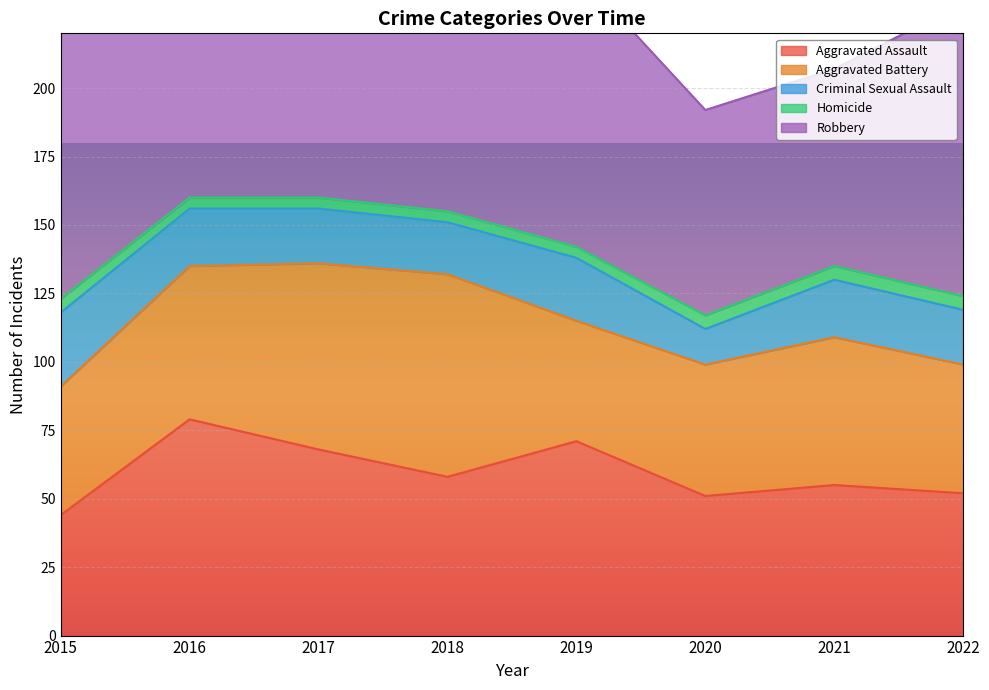

Reading left to right, what are all the values shown in this chart?

Aggravated Assault: 44	79	68	58	71	51	55	52
Aggravated Battery: 47	56	68	74	44	48	54	47
Criminal Sexual Assault: 27	21	20	19	23	13	21	20
Homicide: 5	4	4	4	4	5	5	5
Robbery: 118	149	173	105	101	75	72	107